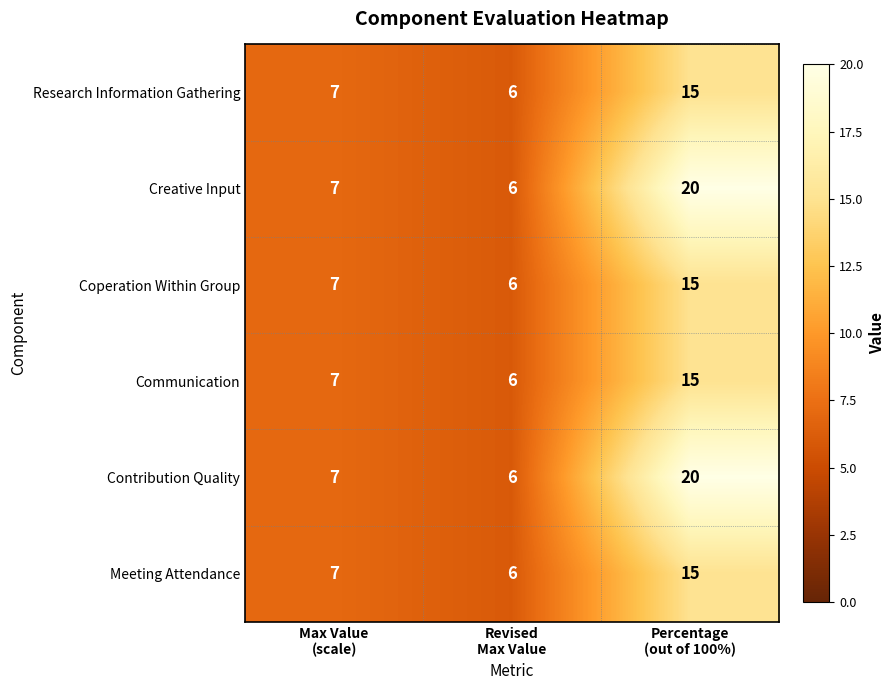

What is the total value across all series at Percentage
(out of 100%)?

100